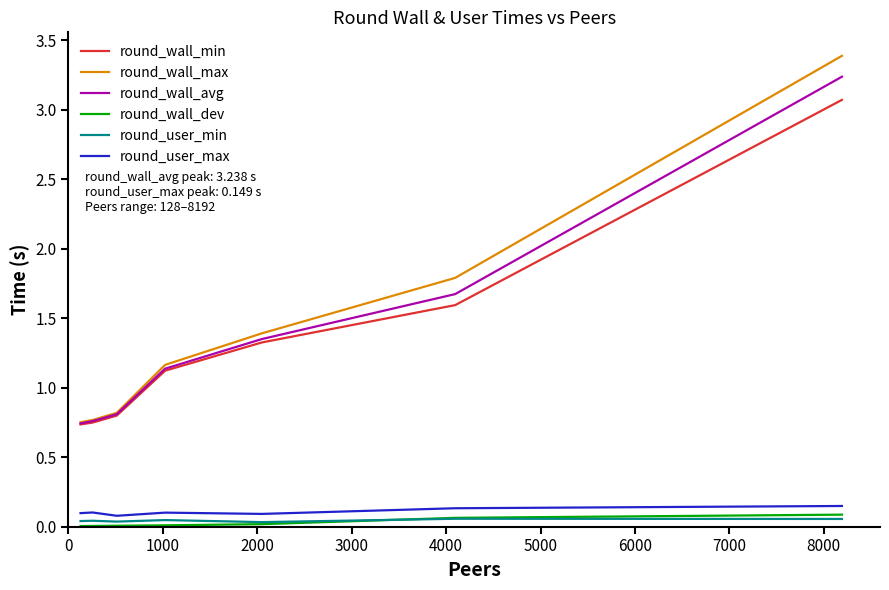

What is the difference between the maximum and minimum values in the round_wall_avg series?

2.5